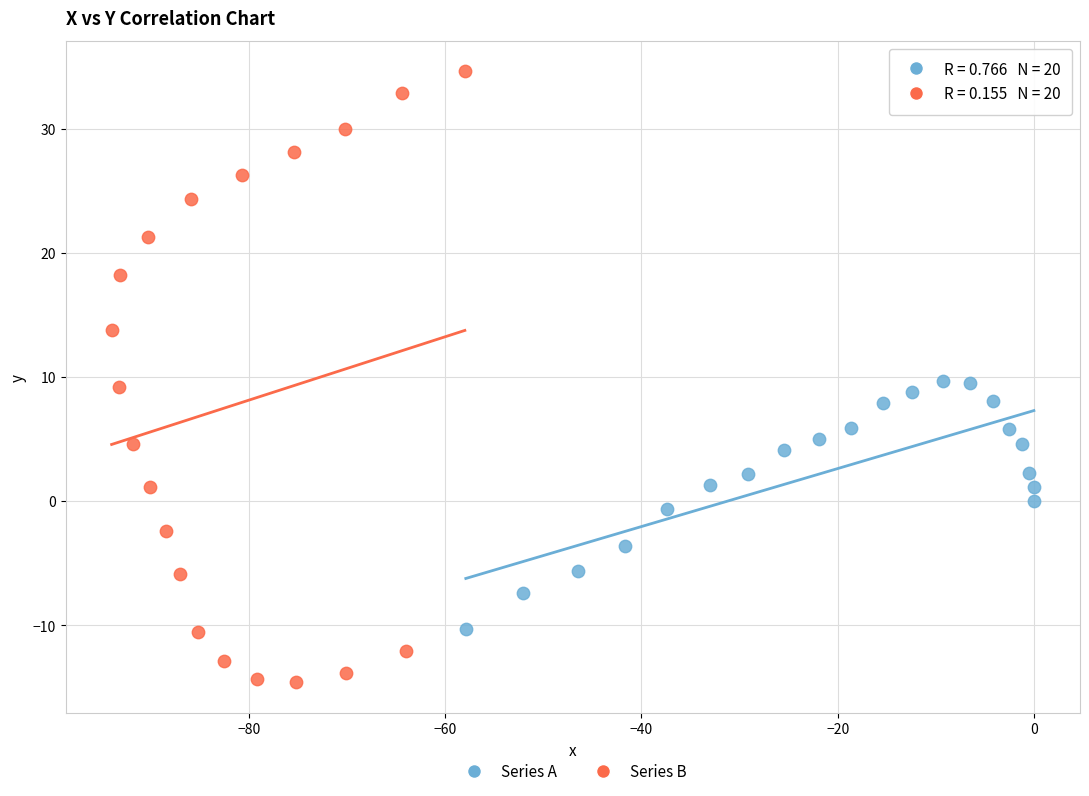

Which series reaches the maximum Y coordinate?

Series B